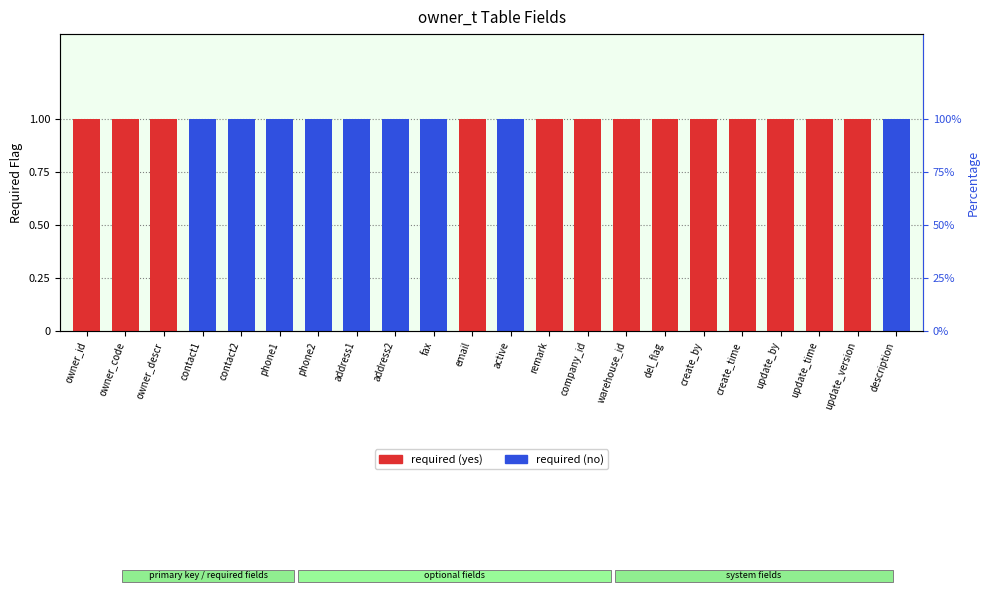

Count the number of data series in this chart.

2